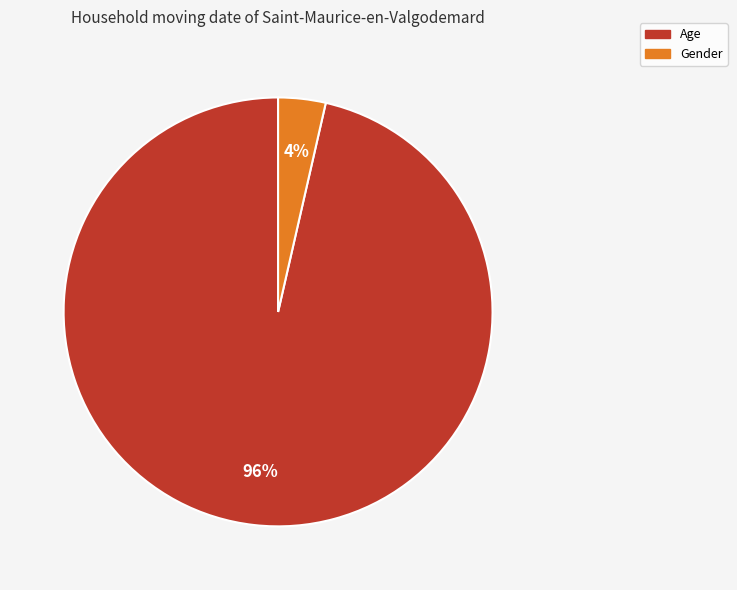

Rank the categories by value from highest to lowest.

Age, Gender